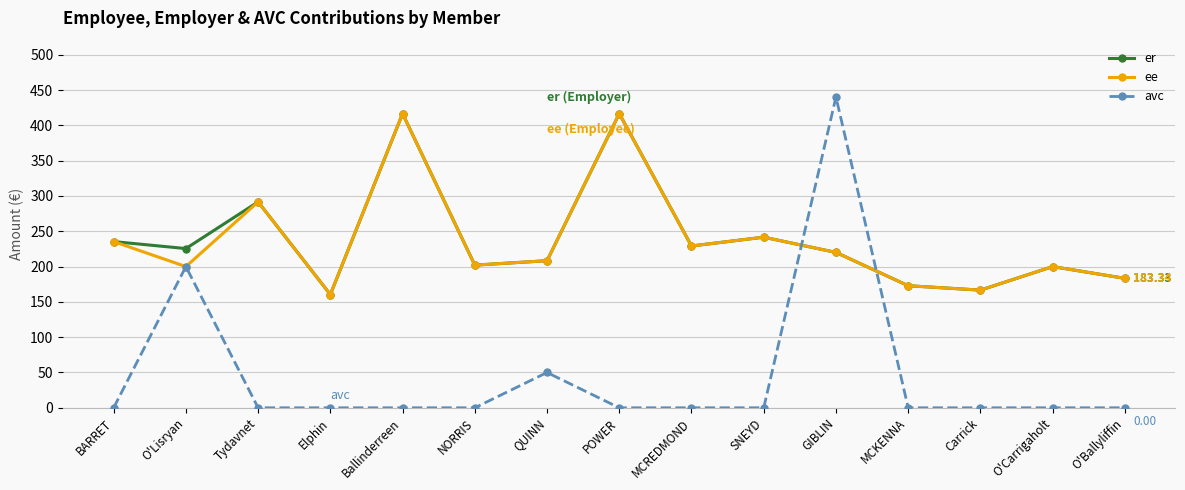

How many interior local peaks does the er series have?

5